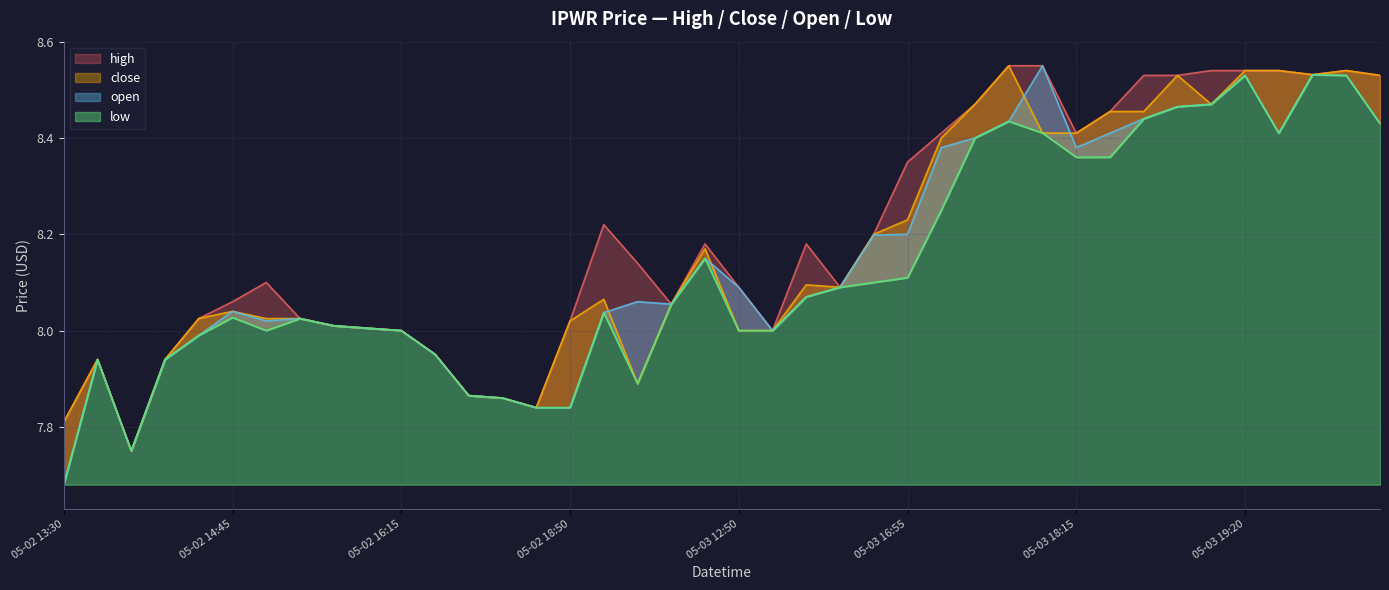

What is the sum of the open values at 2022-05-02 18:50 and 2022-05-02 14:00?

15.6